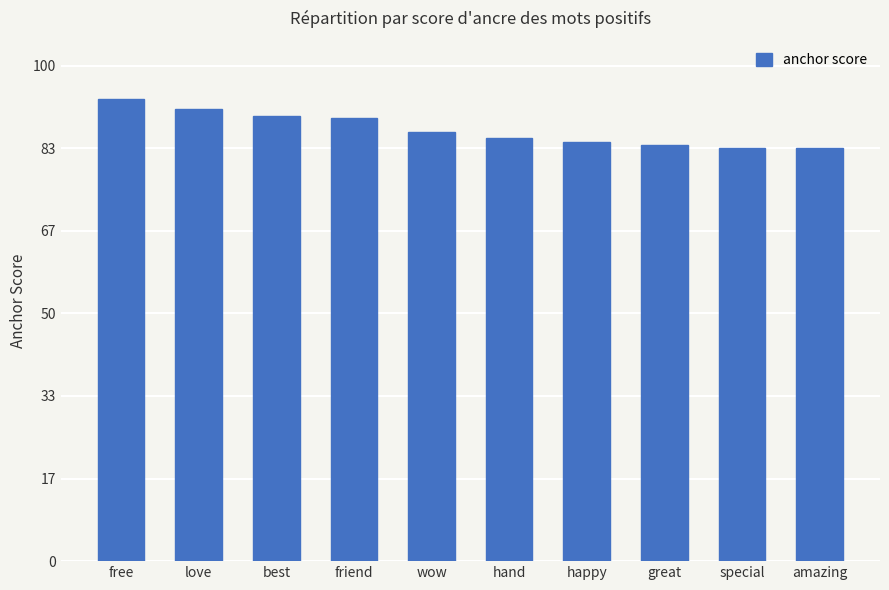

Does the chart contain stacked bars?

No